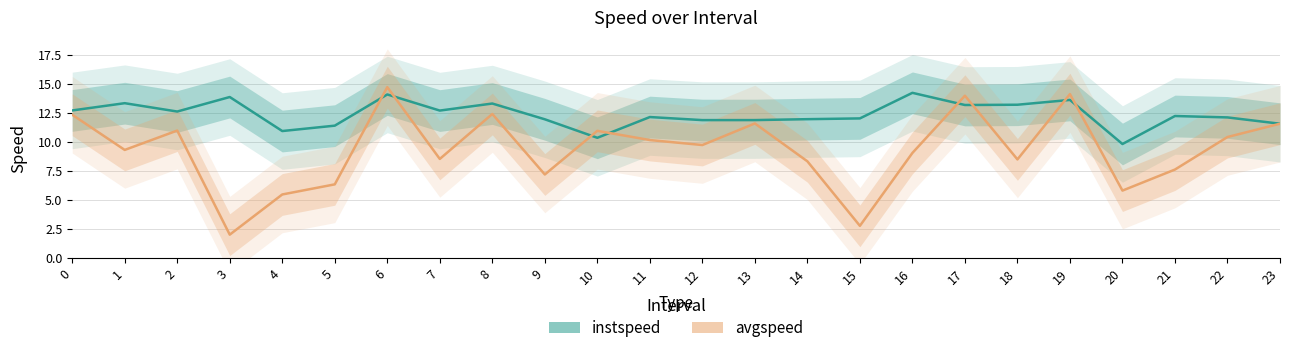

What are all the series names shown in the legend?

instspeed, avgspeed